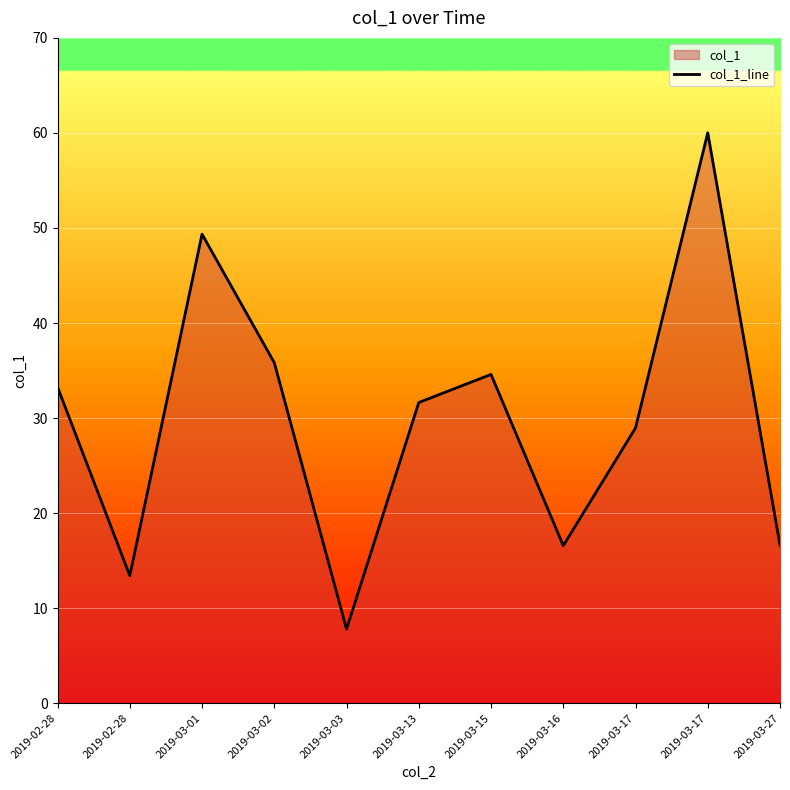

At which category does the data reach its first local peak?

2019-03-01